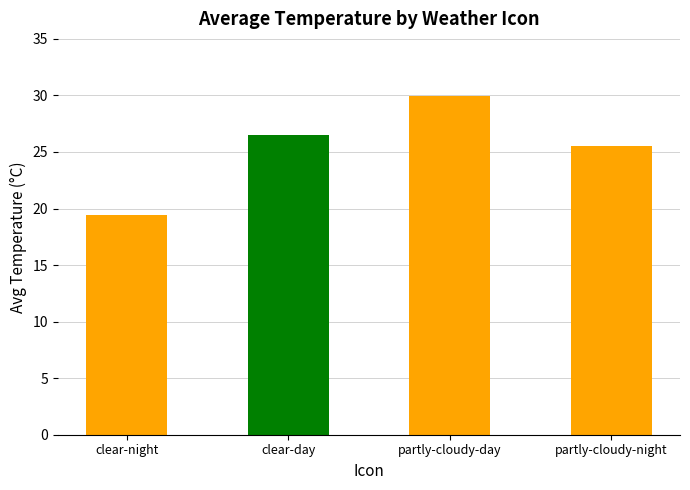

What is the average value?

25.4